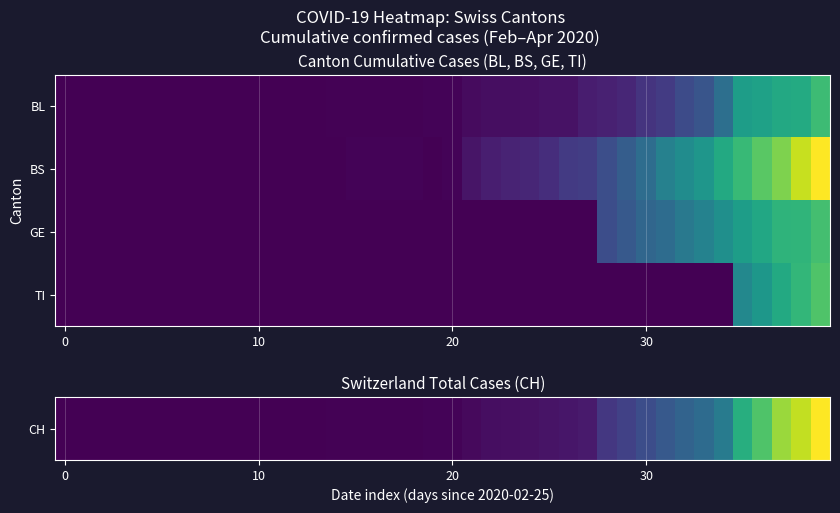

What is the greatest value displayed?

1725